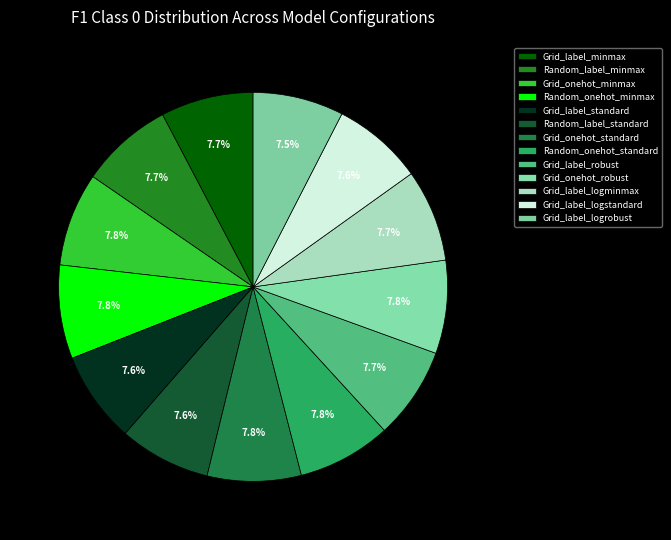

How many segments does this pie chart have?

13